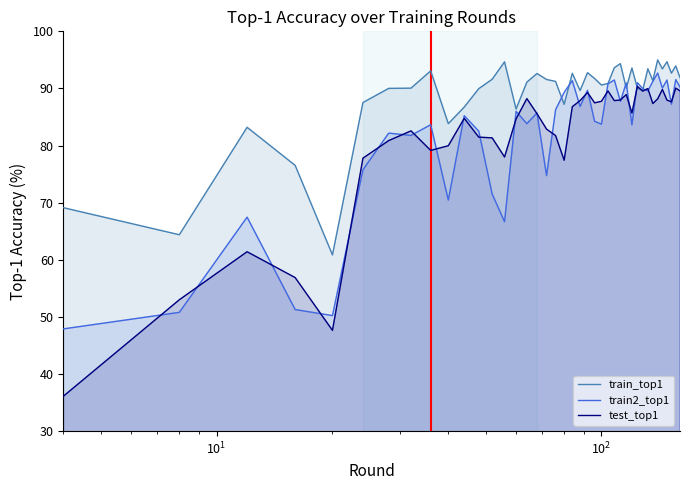

What is the minimum value for test_top1?

36.1